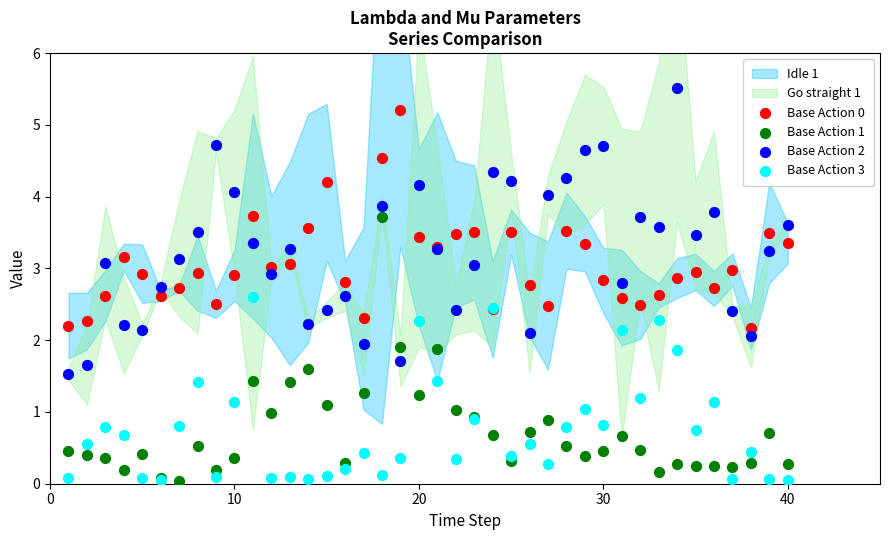

What is the X range (max minus min) for the scatter plot?

39.0